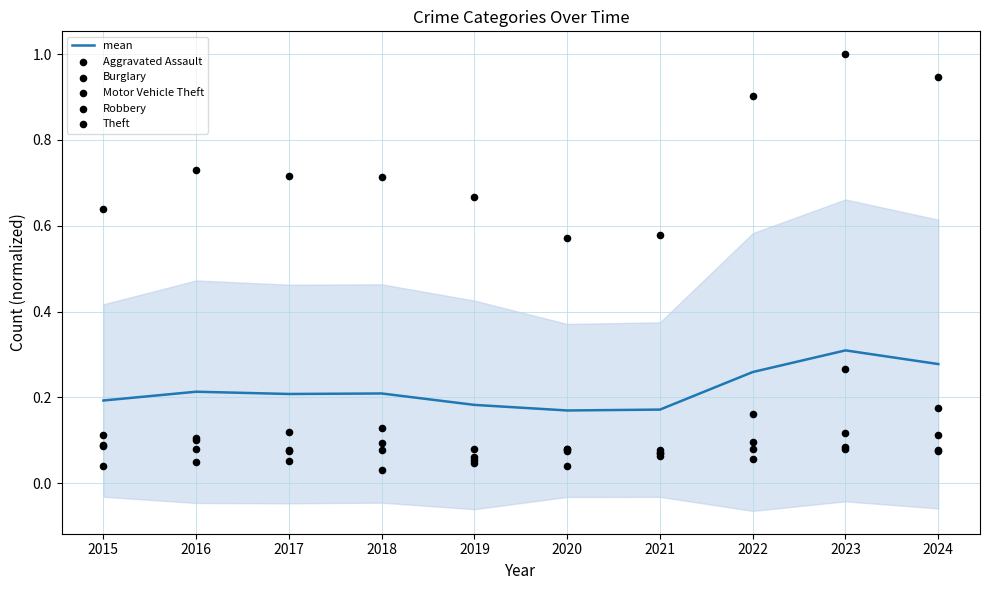

Which series reaches the minimum Y coordinate?

Aggravated Assault